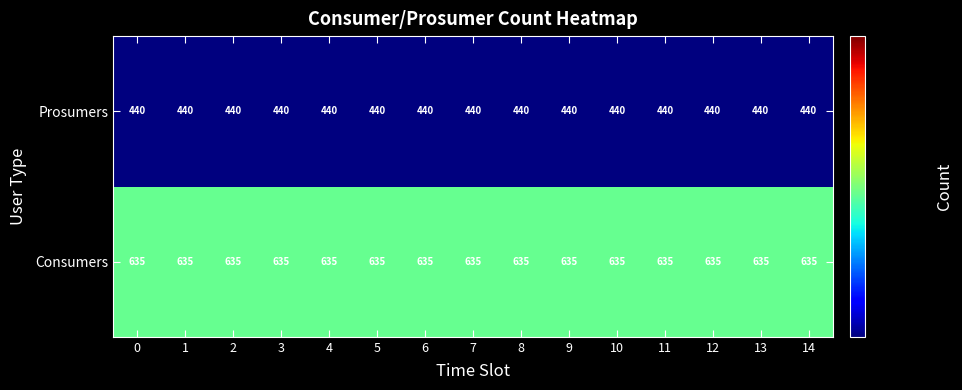

How many distinct data groups are displayed?

2